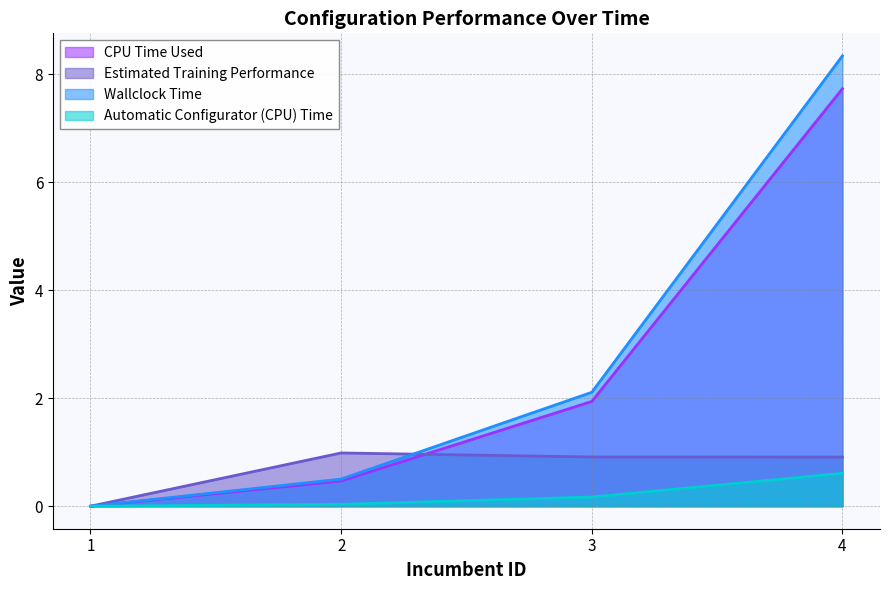

Which category has the lowest value in the Automatic Configurator (CPU) Time series?

1